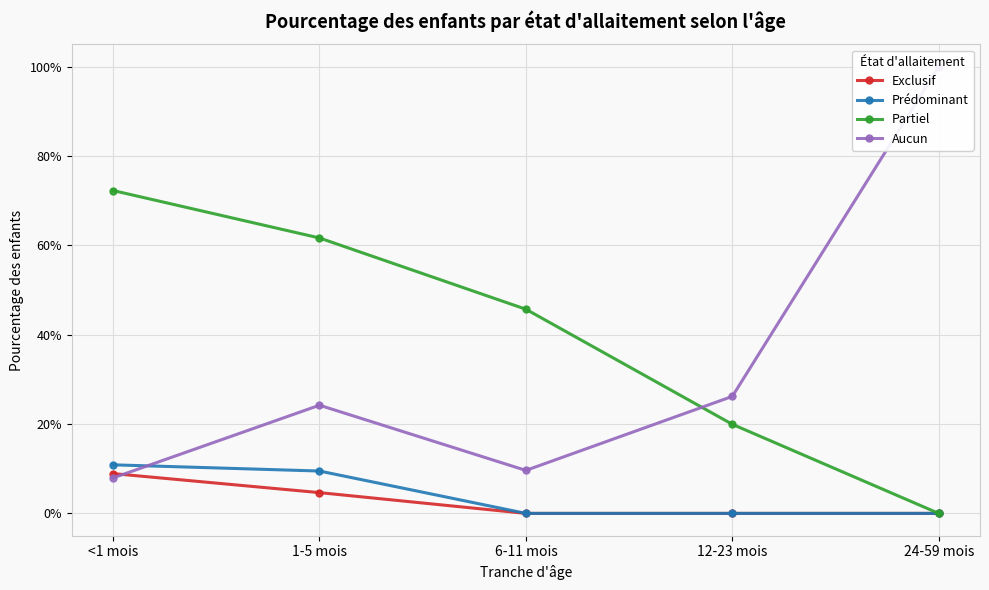

What position from the left is 1-5 mois?

2